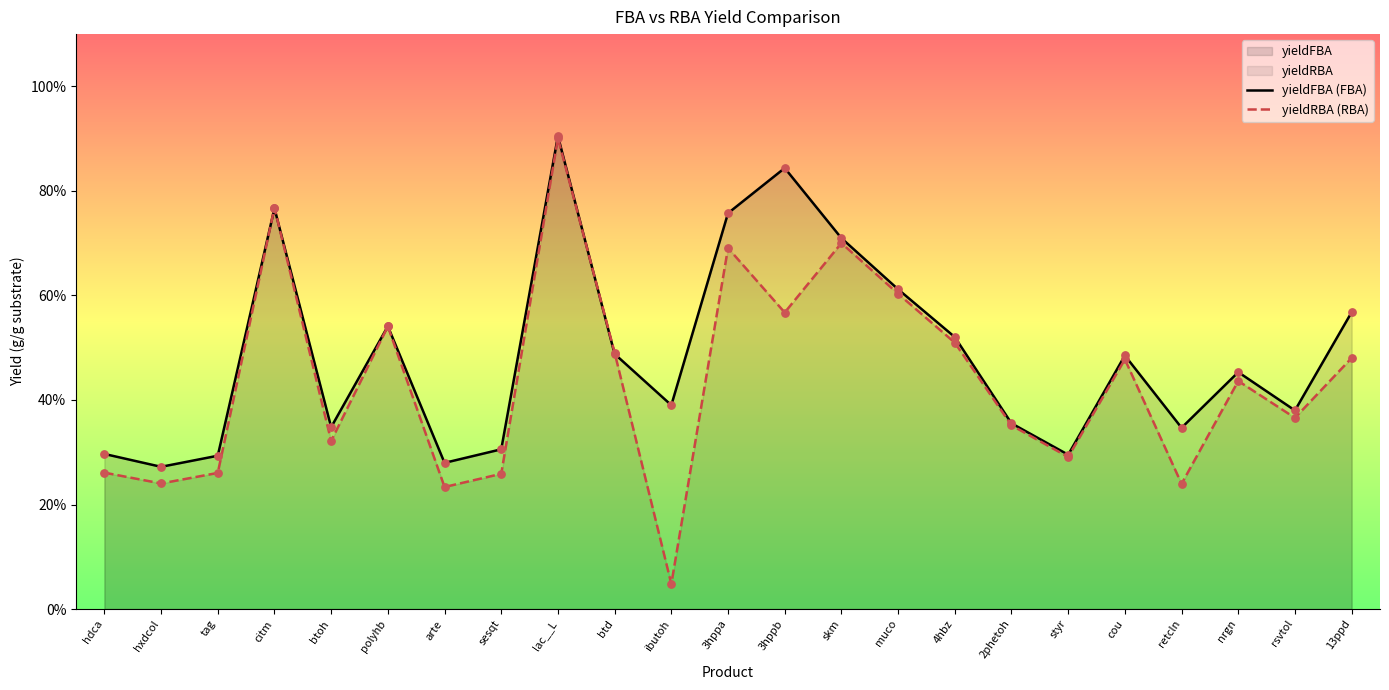

At how many categories does at least one series exceed 0?

23